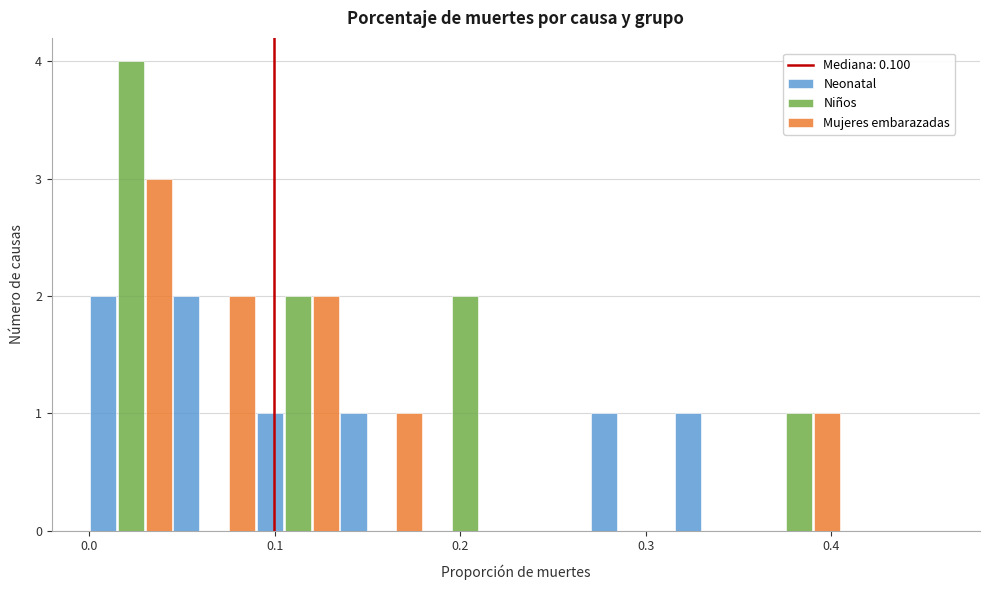

What is the height of the Mujeres embarazadas bar covering 0.360 to 0.405 on the x-axis? Neither the bar edges nor the heights are printed on the chart, so give them approximately, as read against the axes.

1